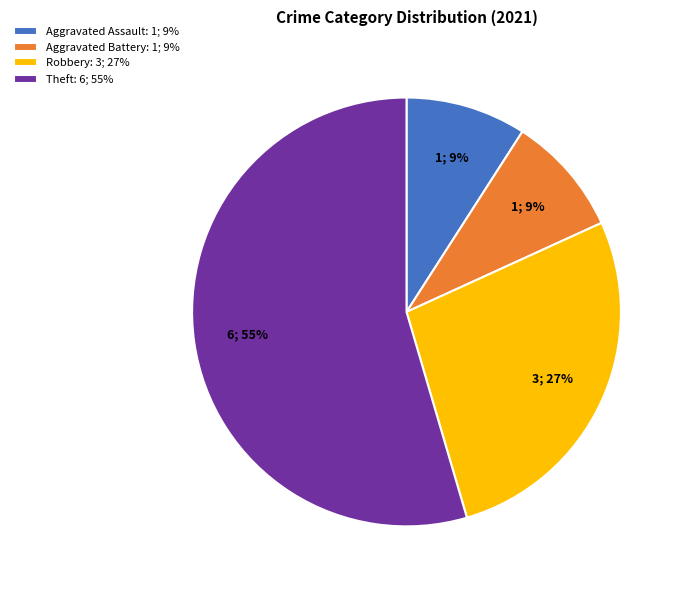

Count the number of slices in the pie.

4